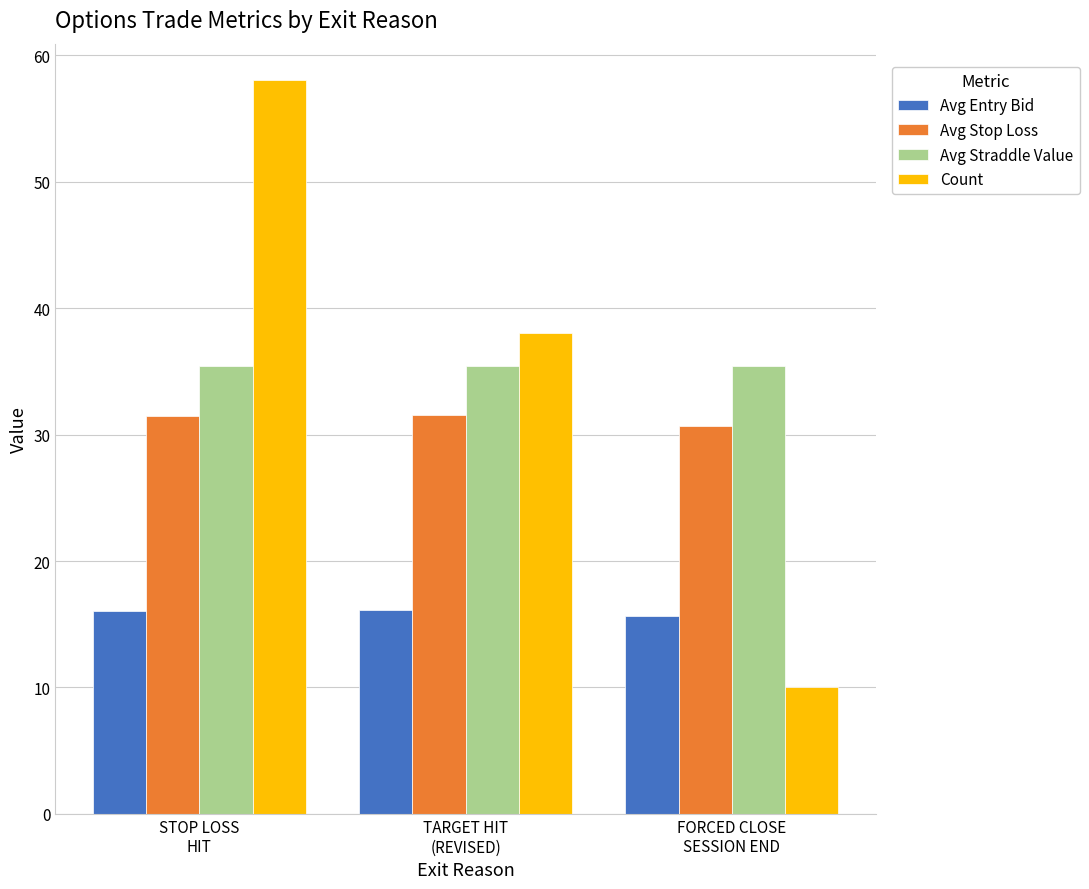

How many data points in Count are less than 38?

1